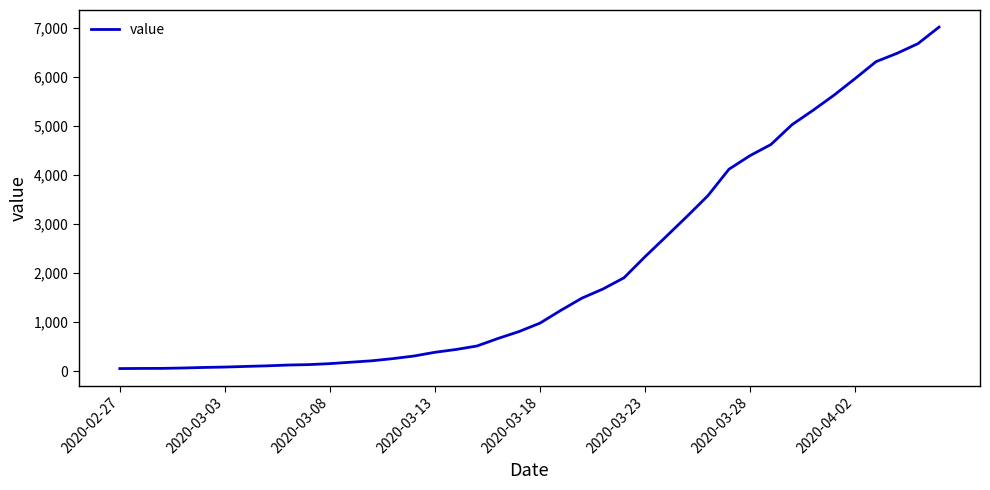

What is the greatest value displayed?

7013